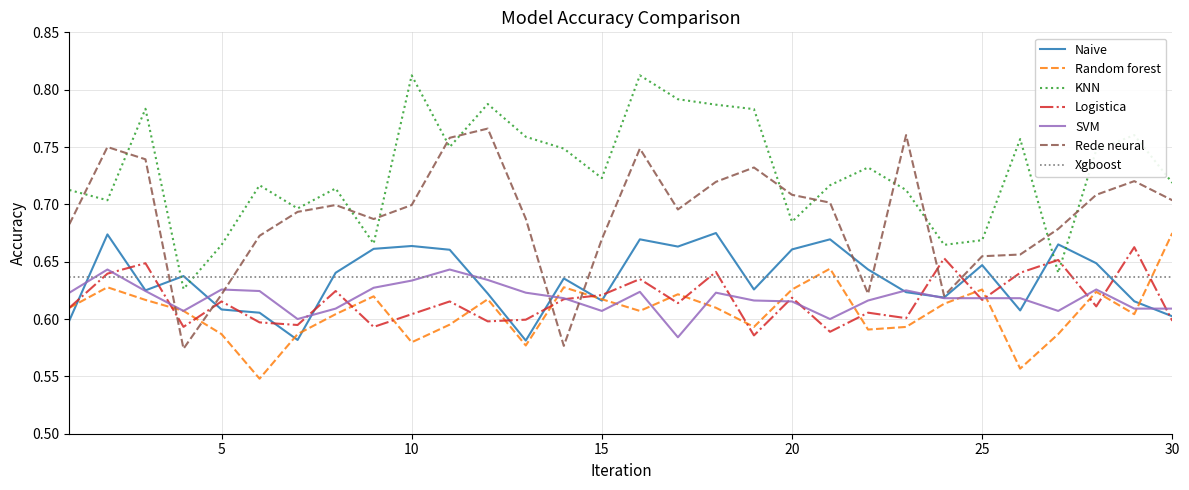

True or false: Rede neural has a value of 0.3 at 25.

False